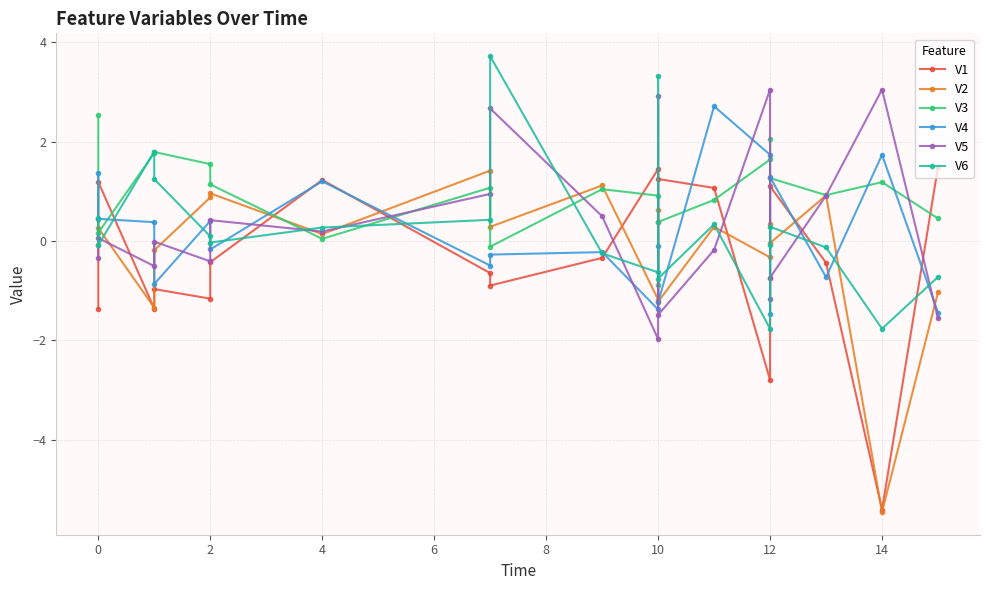

True or false: V4 and V1 intersect in this chart.

True